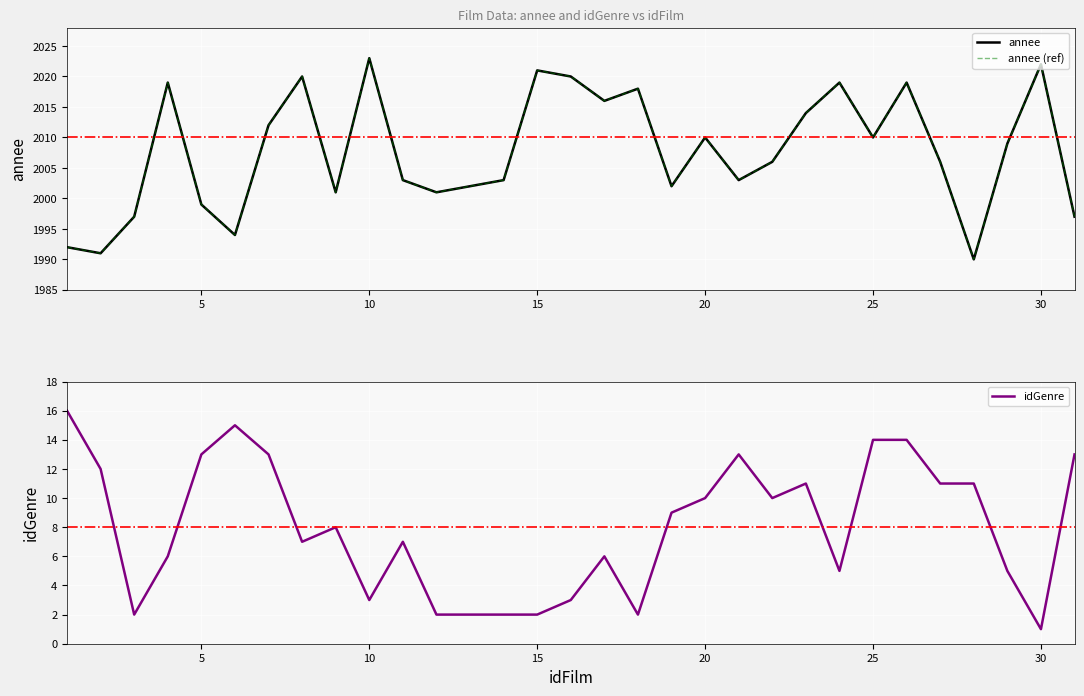

What is the sum of all annee (ref) values?

62239